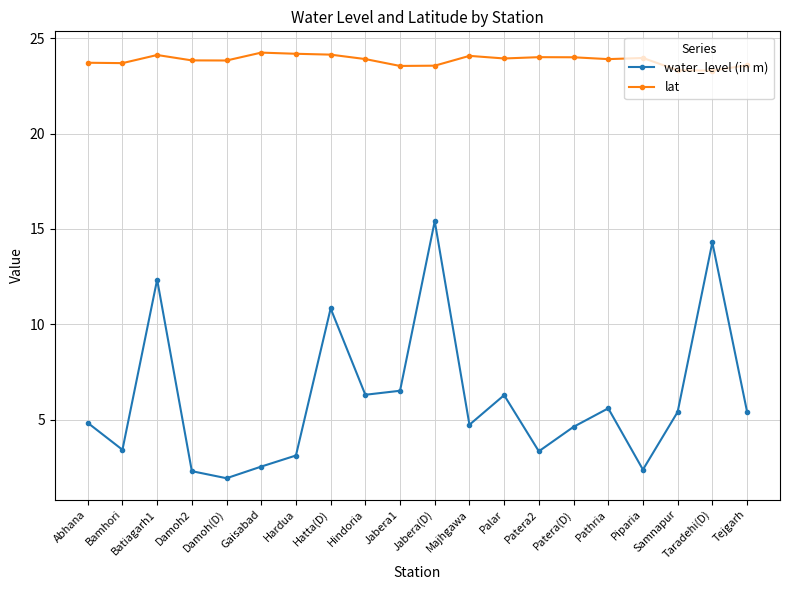

Is the value of water_level (in m) at Jabera(D) greater than the value of lat at Taradehi(D)?

No